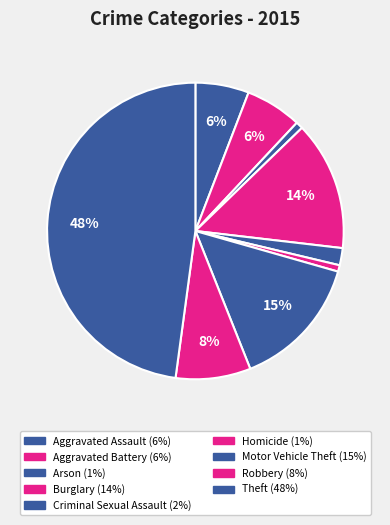

Count the number of slices in the pie.

9